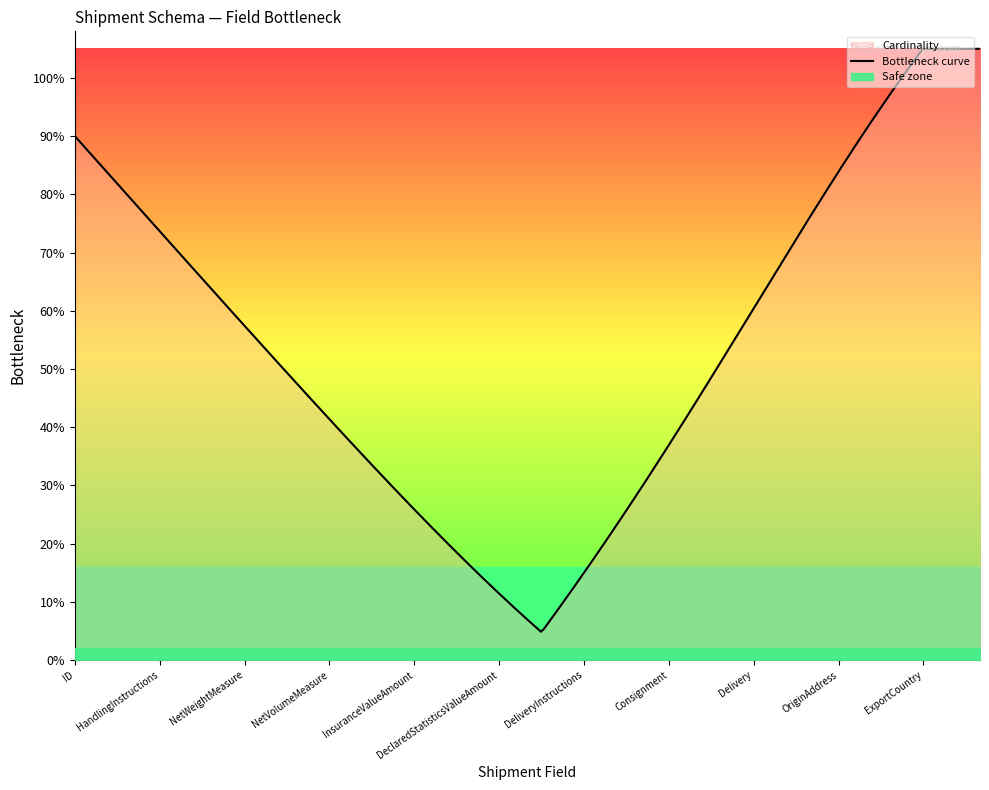

Count the values in the range 0 to 1.

33